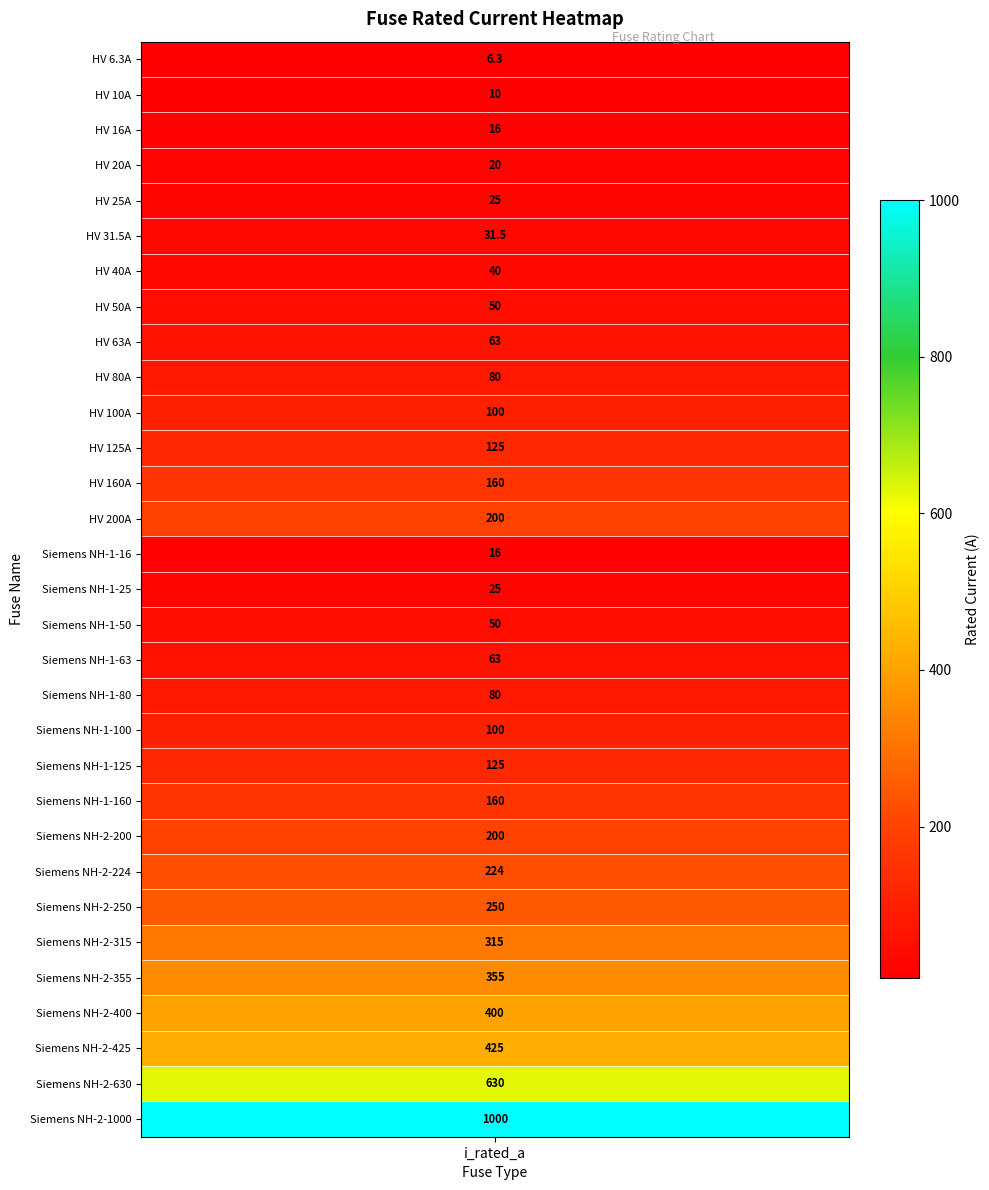

Reading left to right, what are all the values shown in this chart?

HV 6.3A=6.3	HV 10A=10.0	HV 16A=16.0	HV 20A=20.0	HV 25A=25.0	HV 31.5A=31.5	HV 40A=40.0	HV 50A=50.0	HV 63A=63.0	HV 80A=80.0	HV 100A=100.0	HV 125A=125.0	HV 160A=160.0	HV 200A=200.0	Siemens NH-1-16=16.0	Siemens NH-1-25=25.0	Siemens NH-1-50=50.0	Siemens NH-1-63=63.0	Siemens NH-1-80=80.0	Siemens NH-1-100=100.0	Siemens NH-1-125=125.0	Siemens NH-1-160=160.0	Siemens NH-2-200=200.0	Siemens NH-2-224=224.0	Siemens NH-2-250=250.0	Siemens NH-2-315=315.0	Siemens NH-2-355=355.0	Siemens NH-2-400=400.0	Siemens NH-2-425=425.0	Siemens NH-2-630=630.0	Siemens NH-2-1000=1000.0